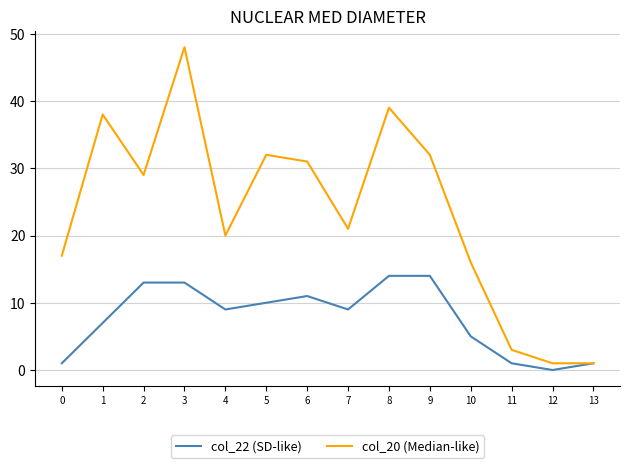

At which label does col_22 (SD-like) first exceed 9?

2